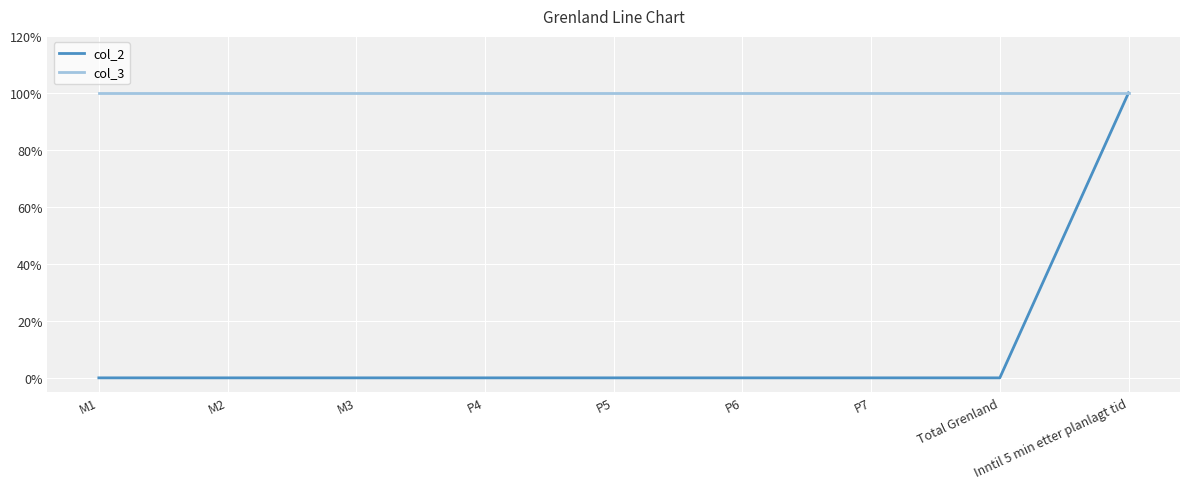

True or false: col_2 has more than 0 points higher than both neighbors.

False